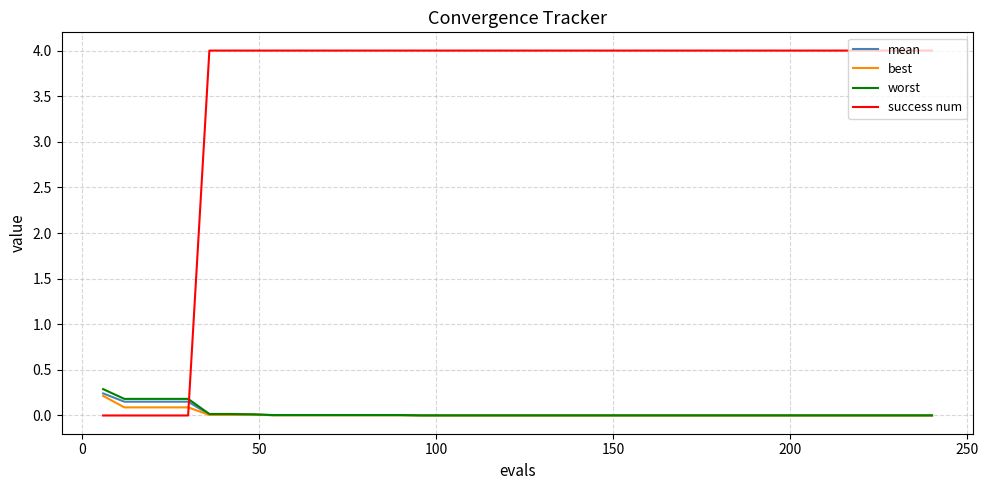

What is the maximum value for success num?

4.0